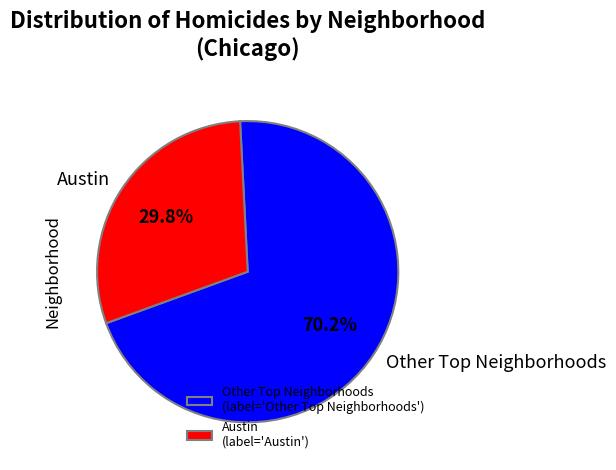

Is there a majority slice in this chart?

Yes